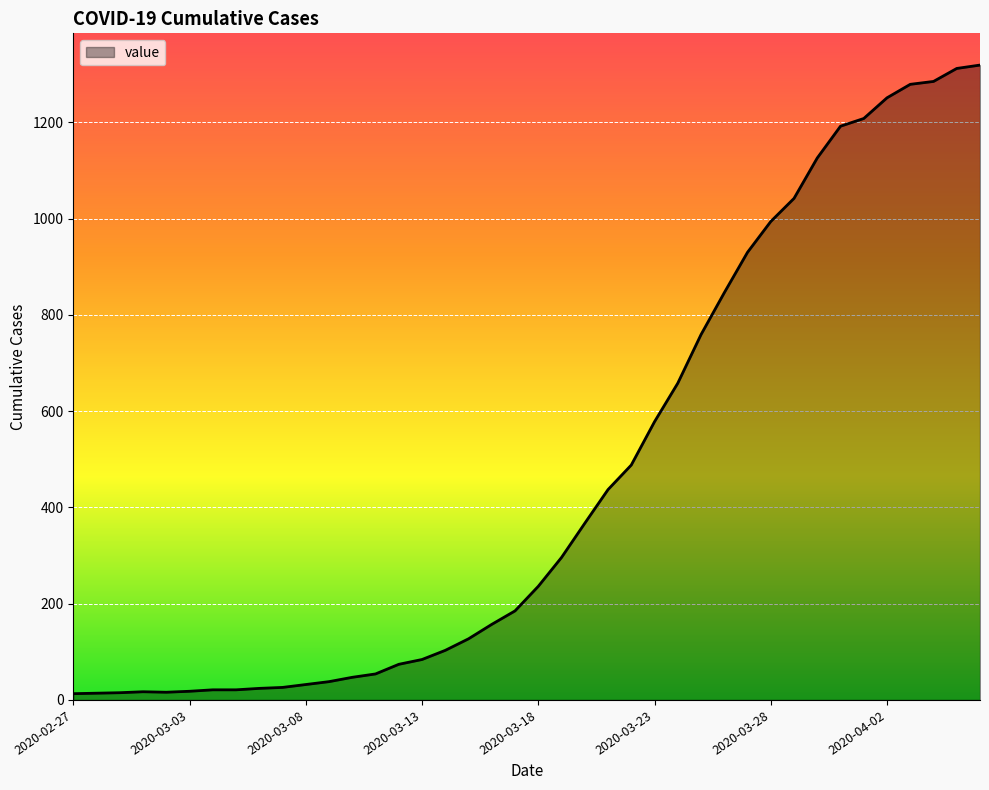

What is the smallest value displayed?

13